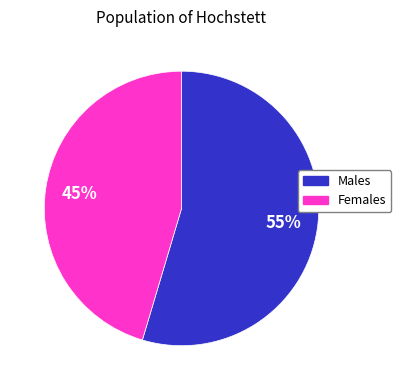

To the nearest percent, what is the average slice percentage?

50%